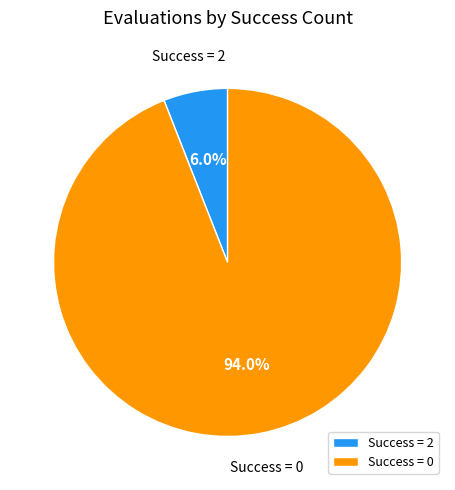

Count the number of slices in the pie.

2